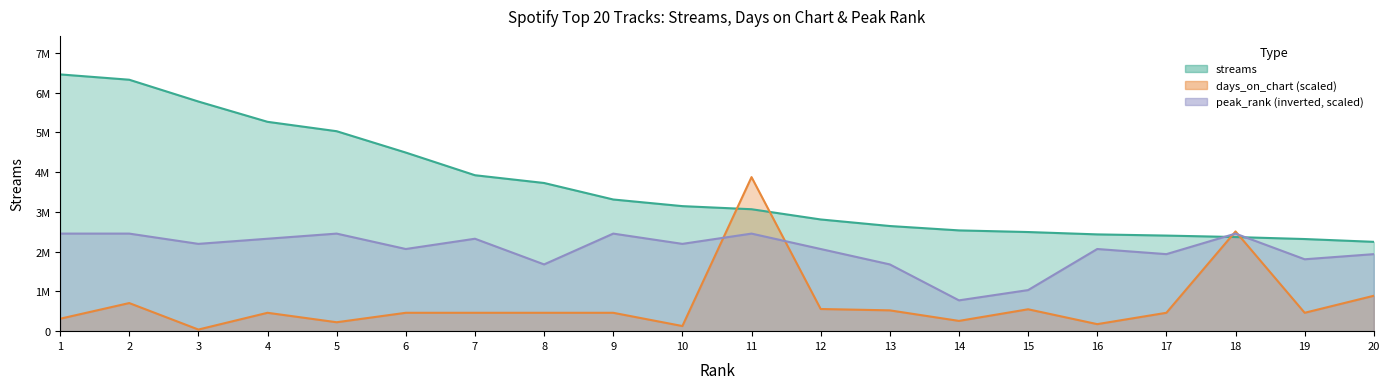

How many interior local peaks does the peak_rank series have?

6